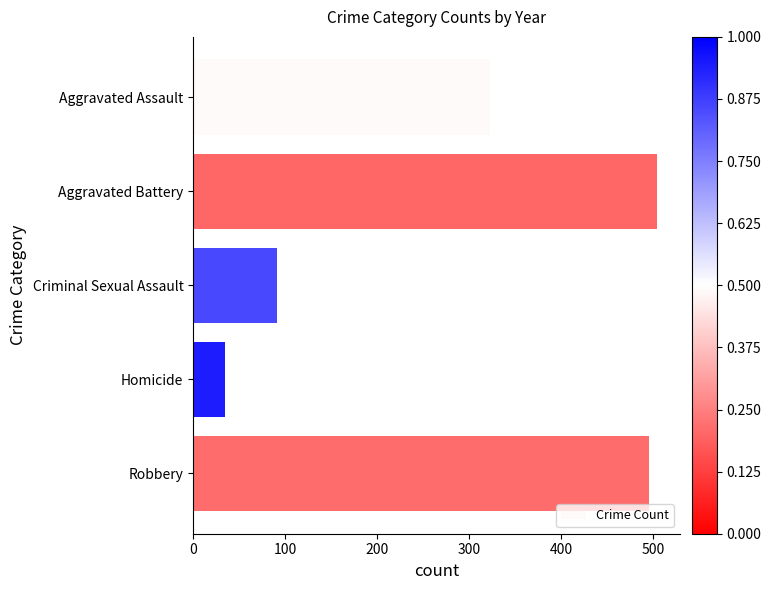

What is the label of the 2nd bar from the bottom?

Homicide